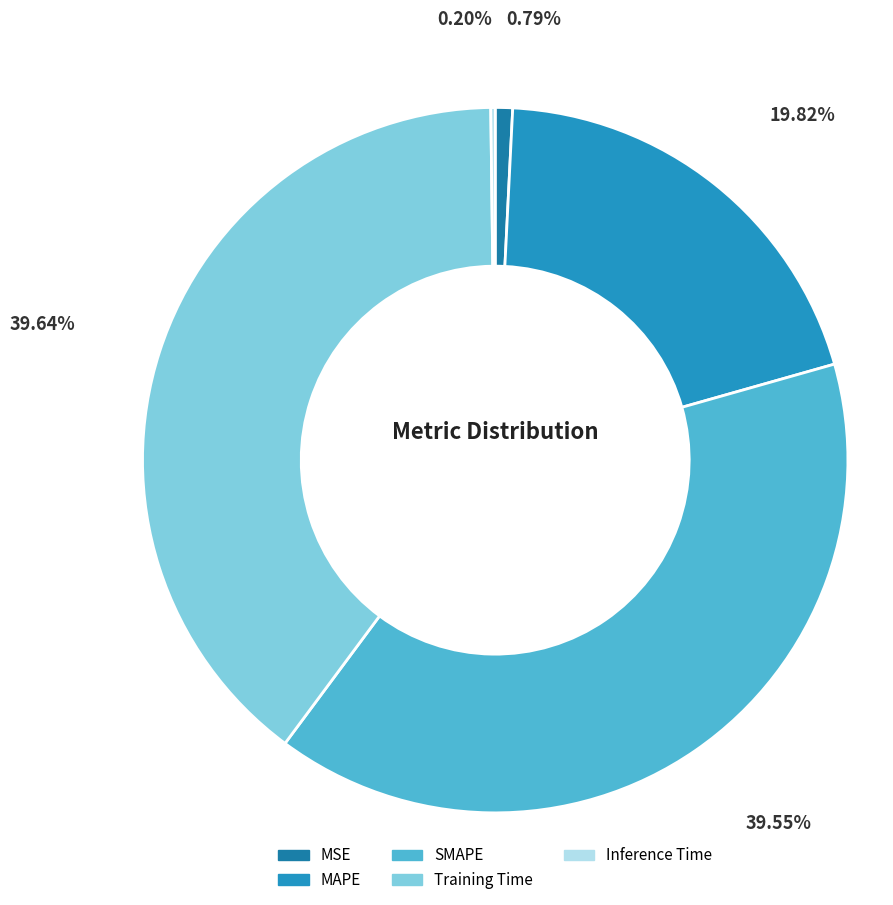

What percentage is the MAPE slice, to the nearest percent?

20%